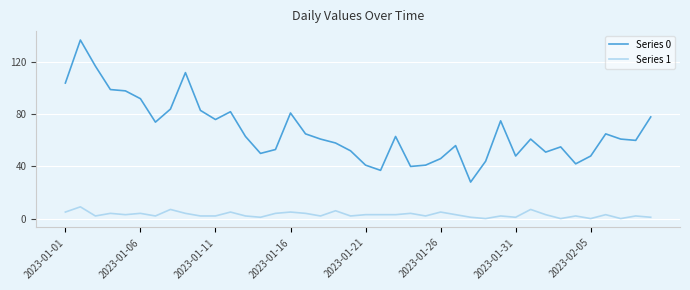

Rank the series by their maximum value, from lowest to highest.

Series 1, Series 0